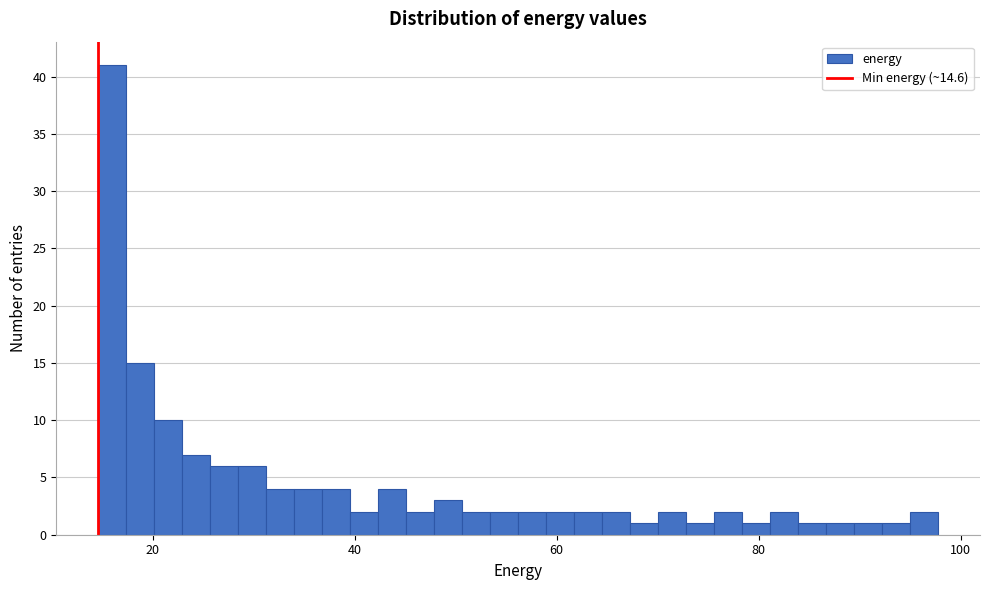

Around what value on the x-axis is the tallest bar? Give the approximate position of its centre, as read against the axis.

16